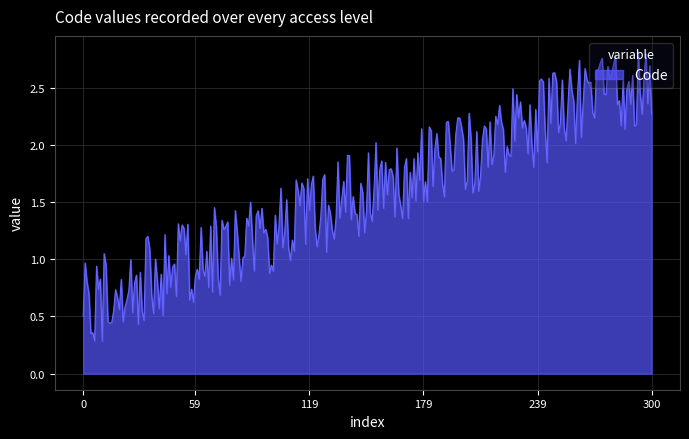

What is the smallest value displayed?

0.3